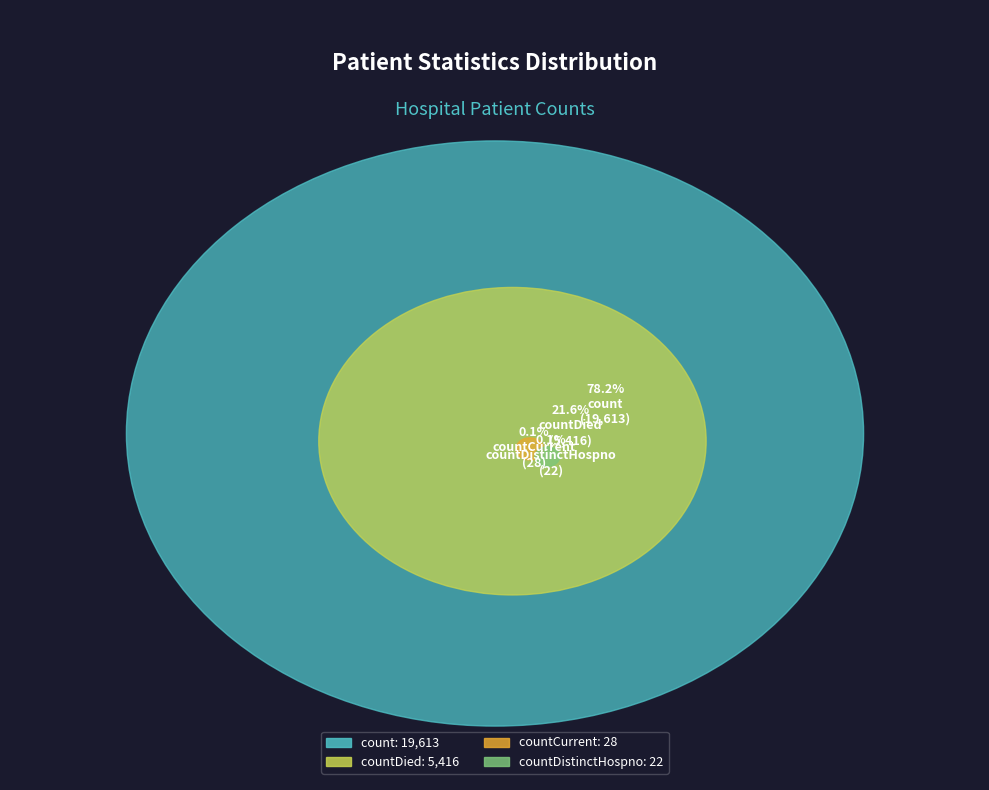

Which slice represents more than half of the pie?

count